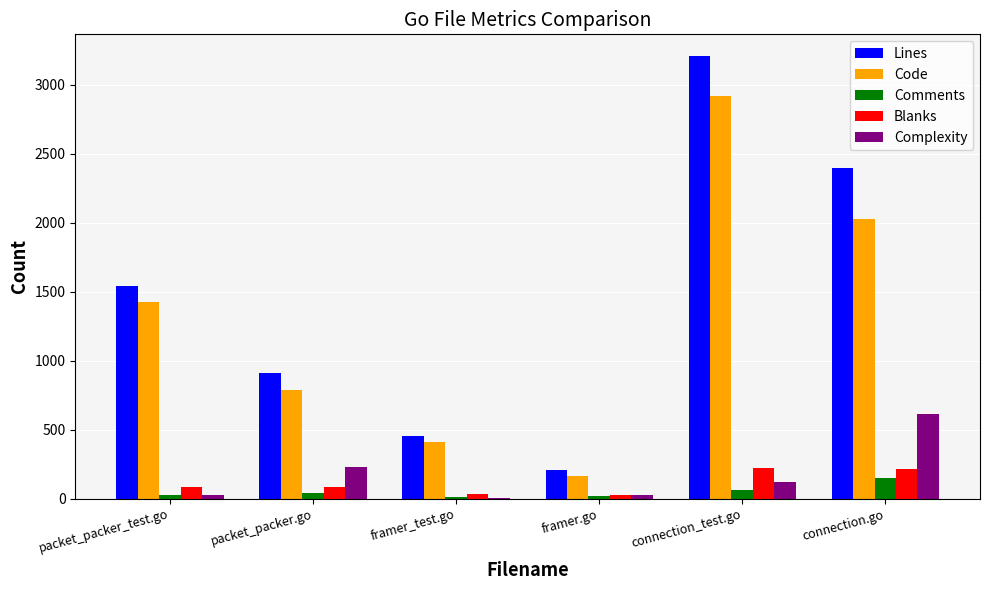

At which label is Complexity closest to 308?

packet_packer.go